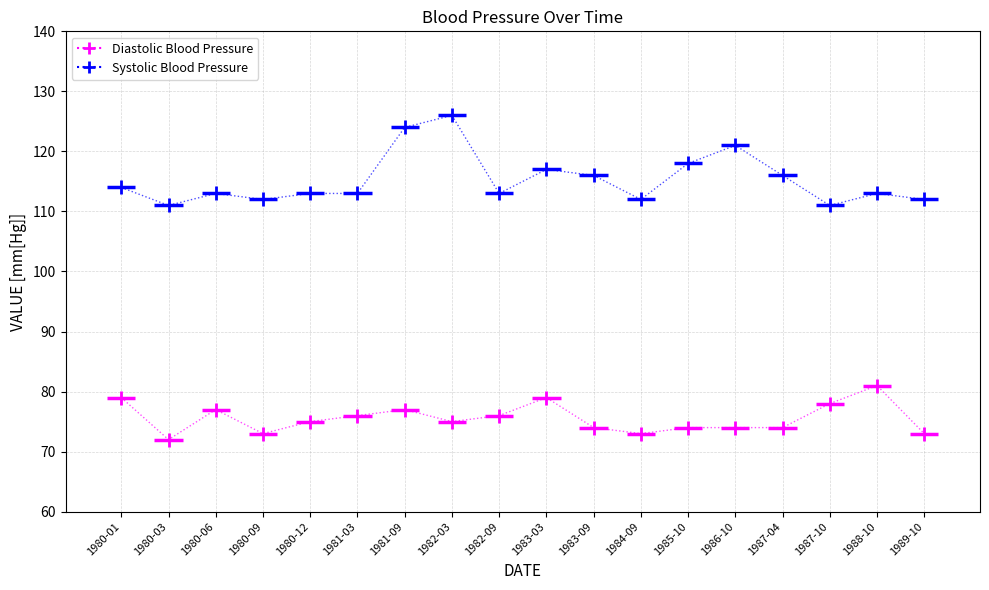

True or false: Diastolic Blood Pressure and Systolic Blood Pressure intersect in this chart.

False